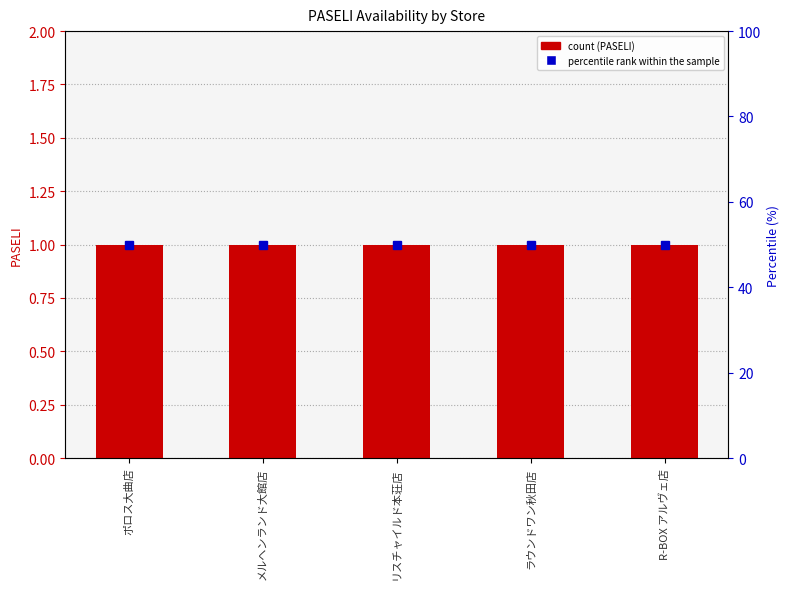

Reading right to left, list all the values displayed in this chart.

PASELI: 1	1	1	1	1
percentile rank within the sample: 50	50	50	50	50